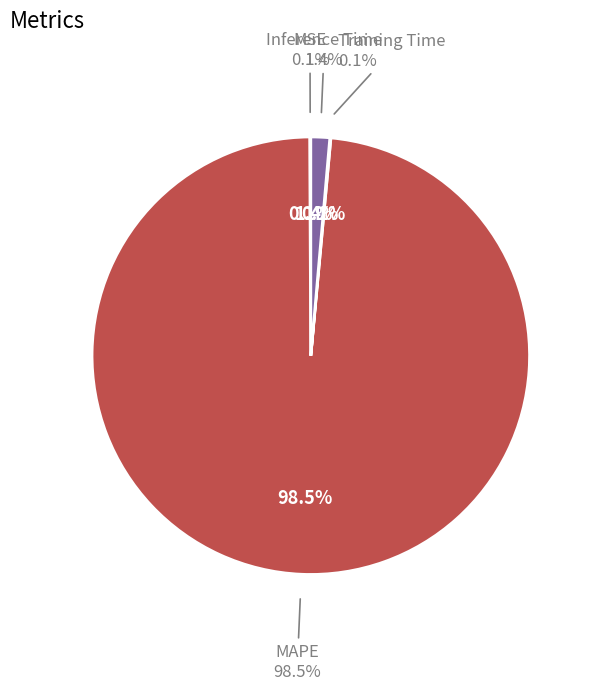

What is the total percentage of MSE and Inference Time?

1.5%